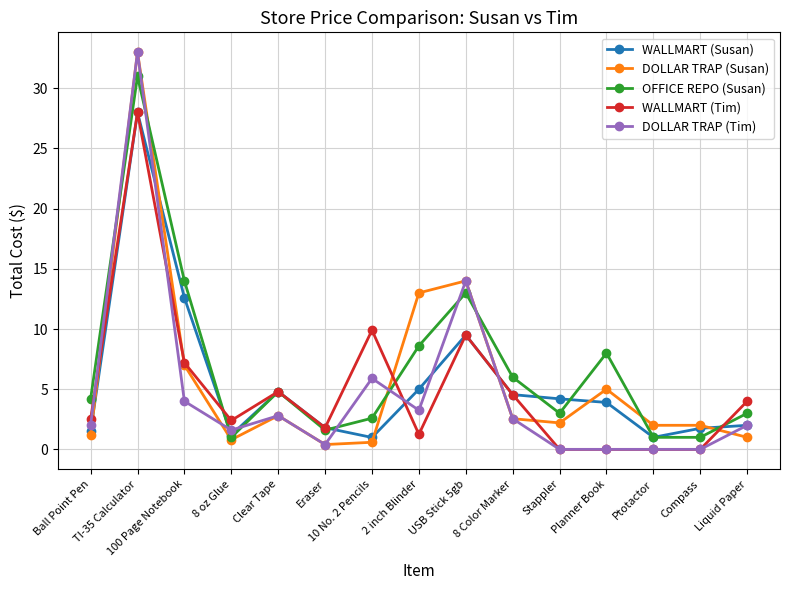

Which series has the widest spread of values?

DOLLAR TRAP (Tim)